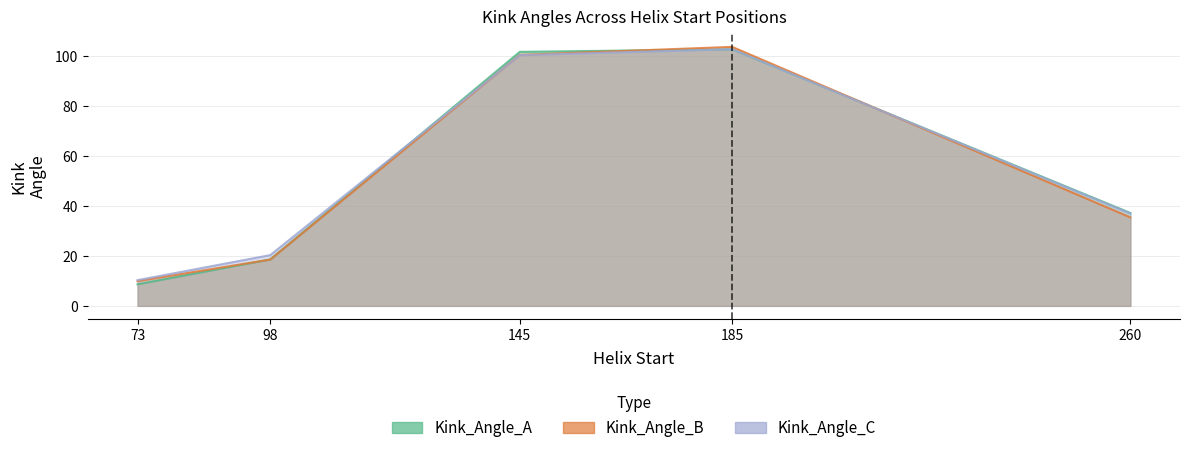

Reading left to right, what are all the values shown in this chart?

Kink_Angle_A: 8.6	18.6	101.7	102.8	37.2
Kink_Angle_B: 9.9	18.6	100.5	103.7	35.4
Kink_Angle_C: 10.3	20.3	100.4	102.8	37.0